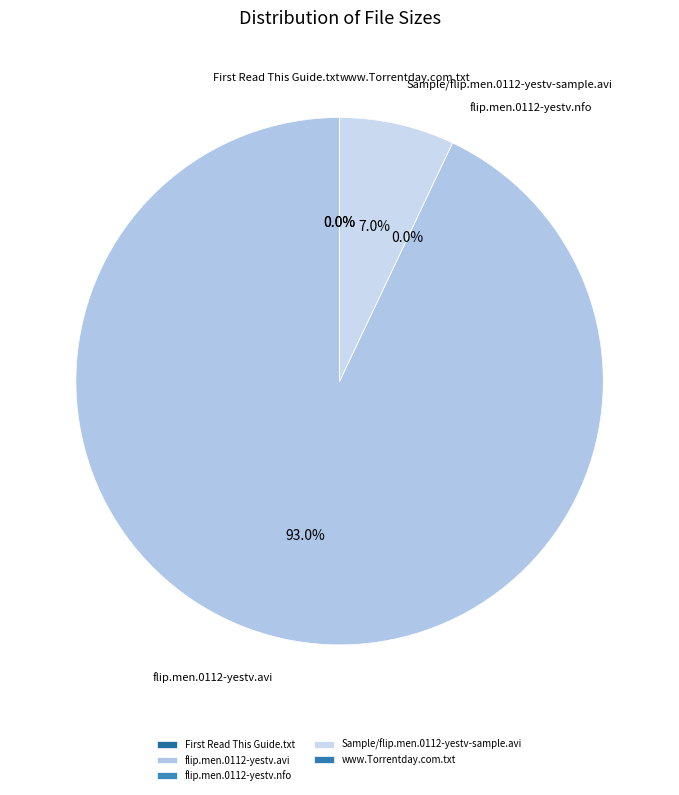

Which category has the biggest portion of the pie?

flip.men.0112-yestv.avi